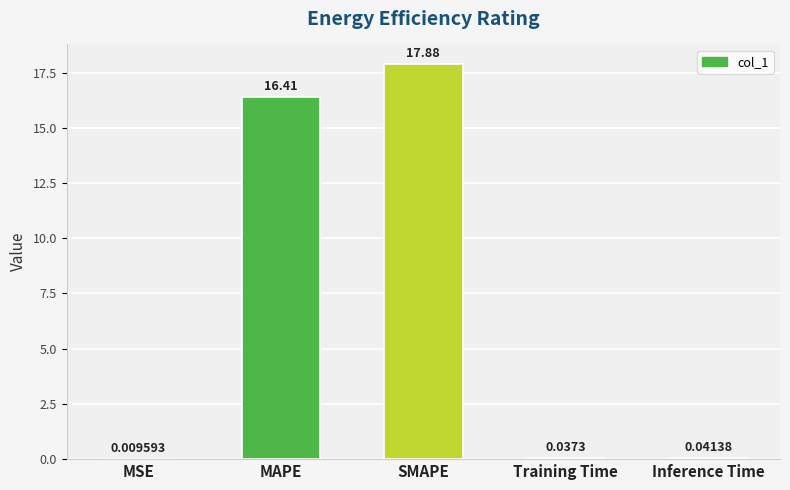

Read the value at SMAPE.

17.9